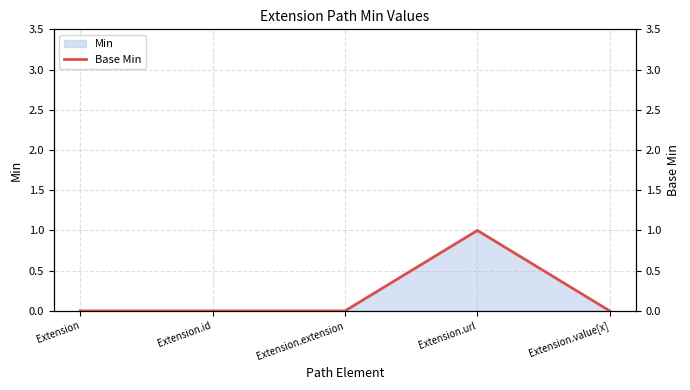

Which label corresponds to the largest value in the chart?

Extension.url